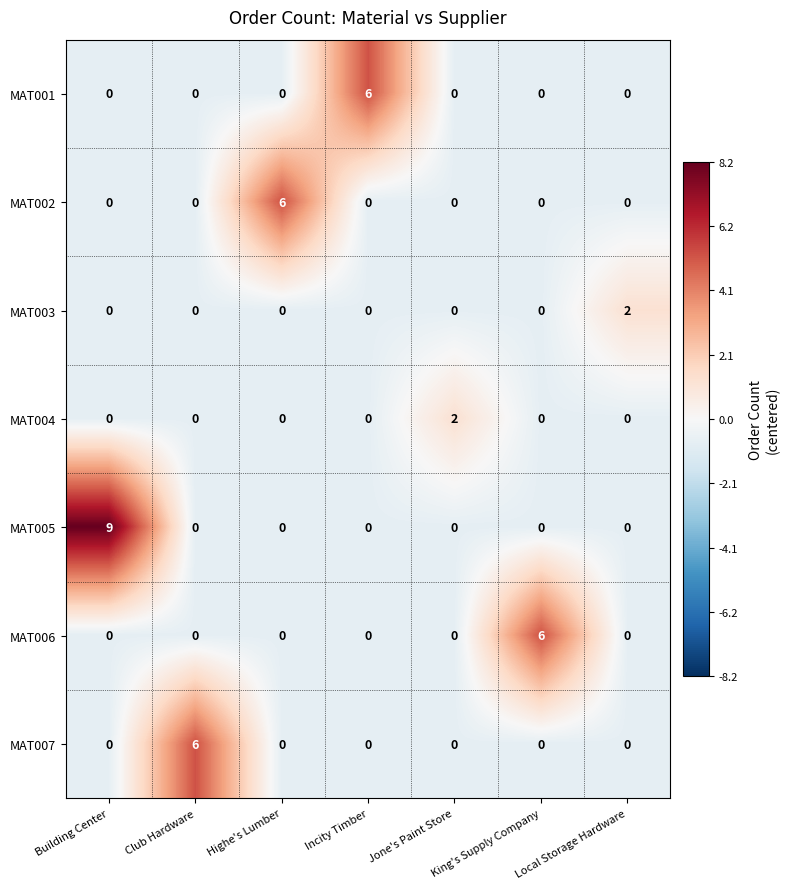

Is it true that MAT006 equals 0 at Highe's Lumber?

True